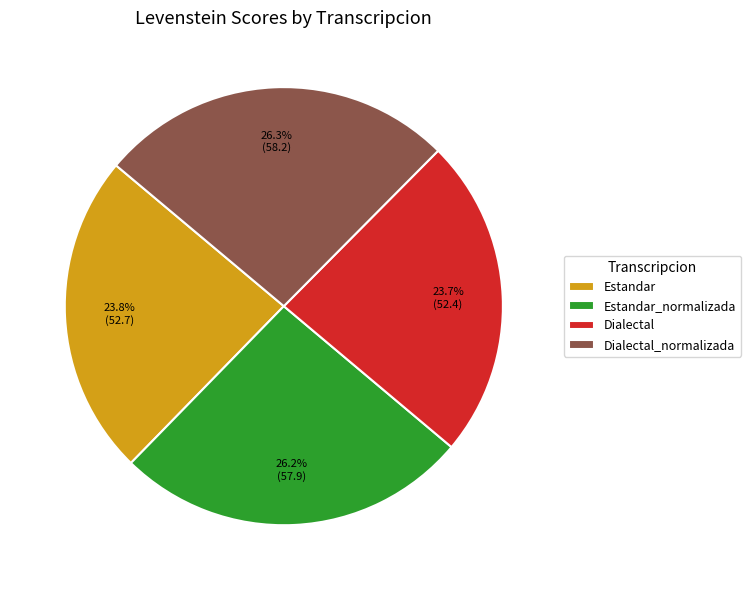

How many slices are in this pie chart?

4